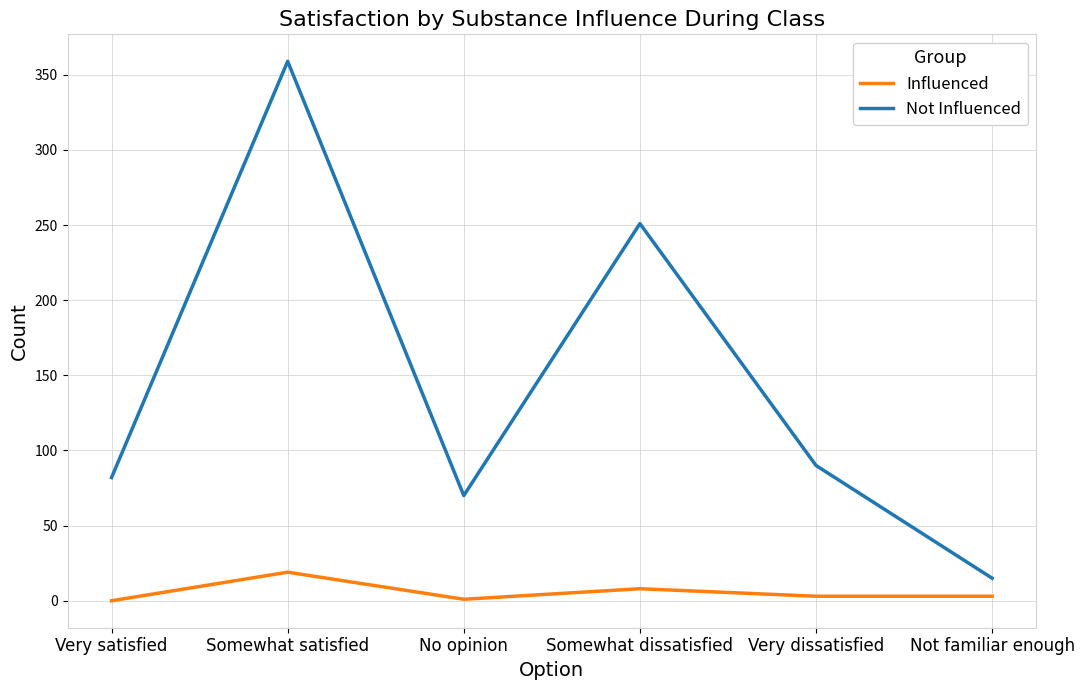

How many categories are shown in the chart?

6